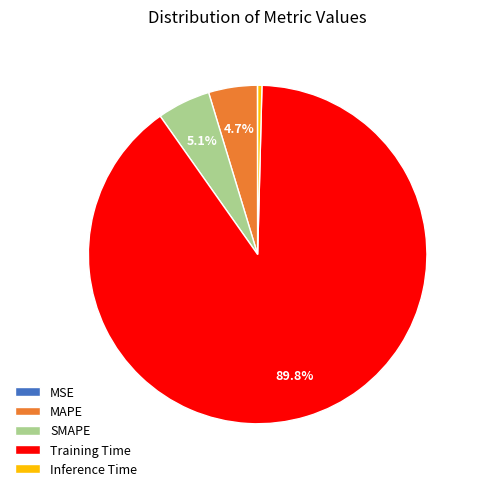

What percentage is NOT represented by MAPE?

95.3%